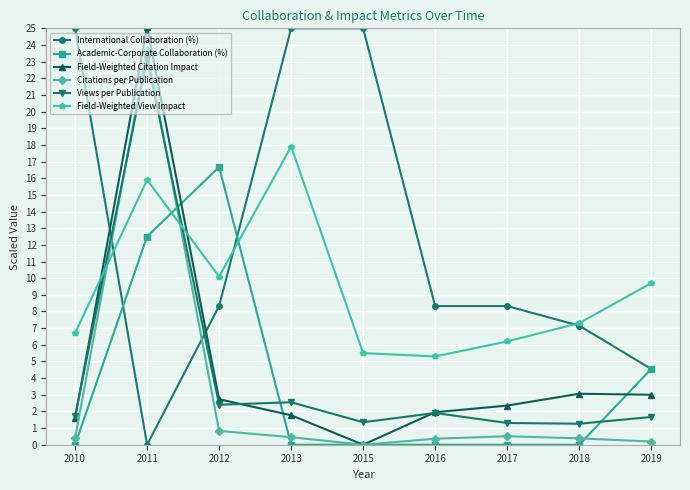

What is the difference between the highest and lowest values at 2011?

25.1